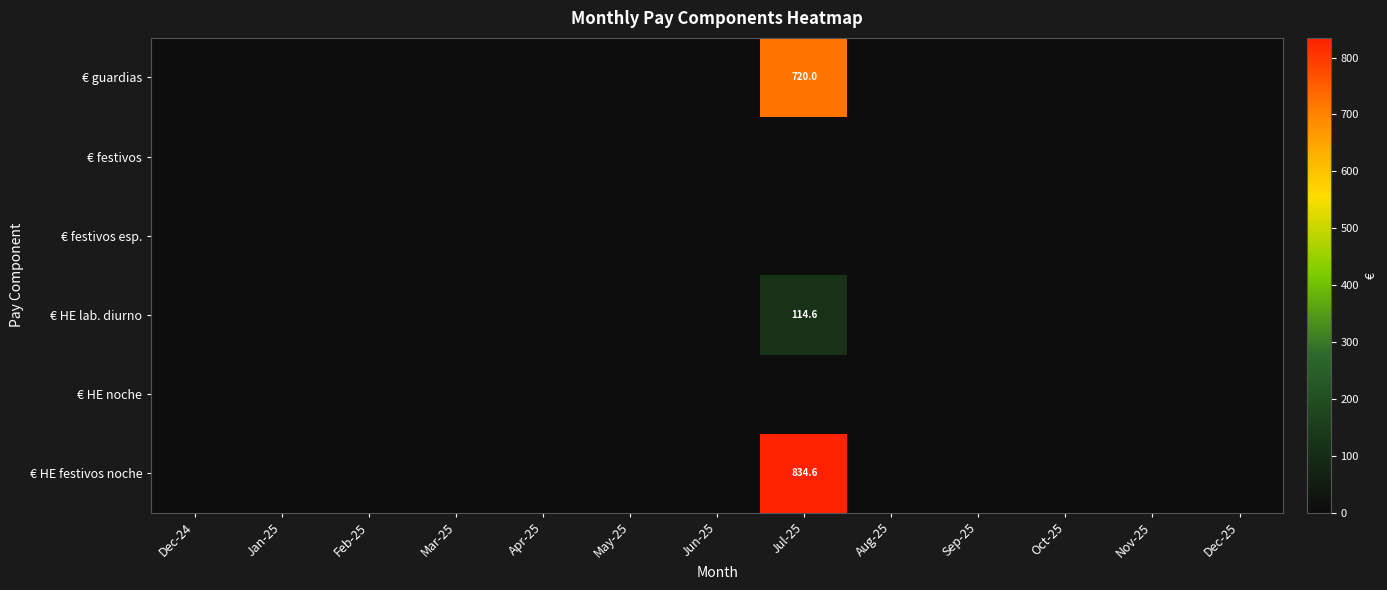

Which label corresponds to the largest value in the chart?

Jul-25